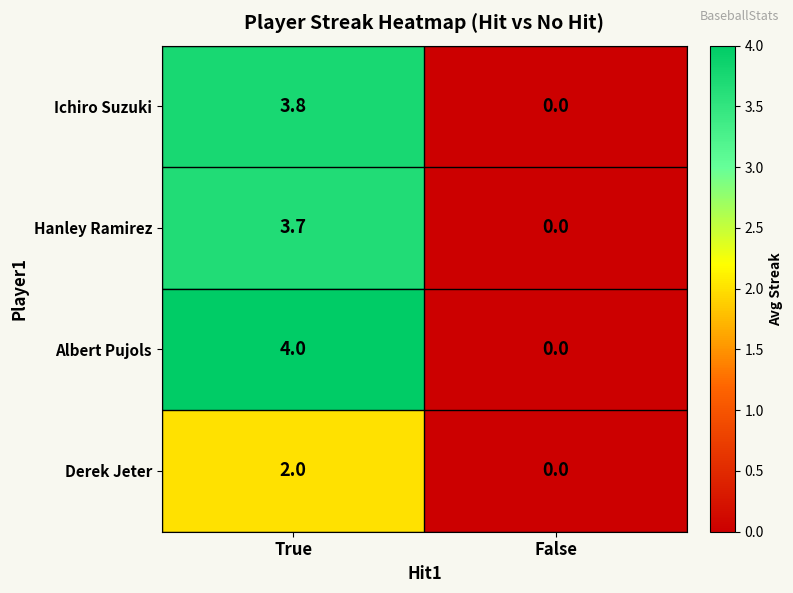

Which category has the lowest value in the Hanley Ramirez series?

False